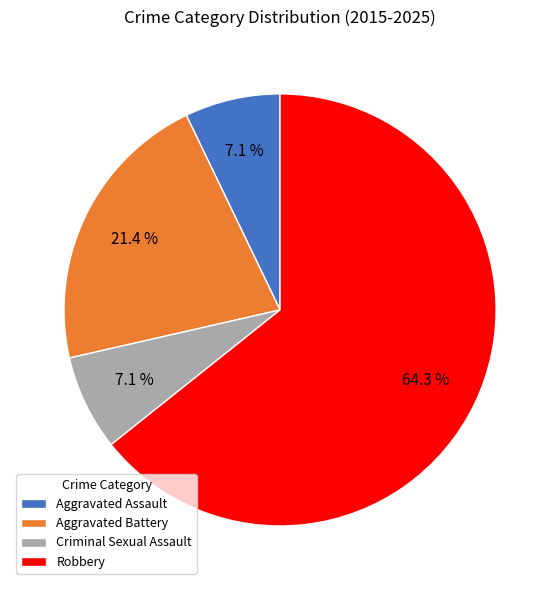

How many segments does this pie chart have?

4